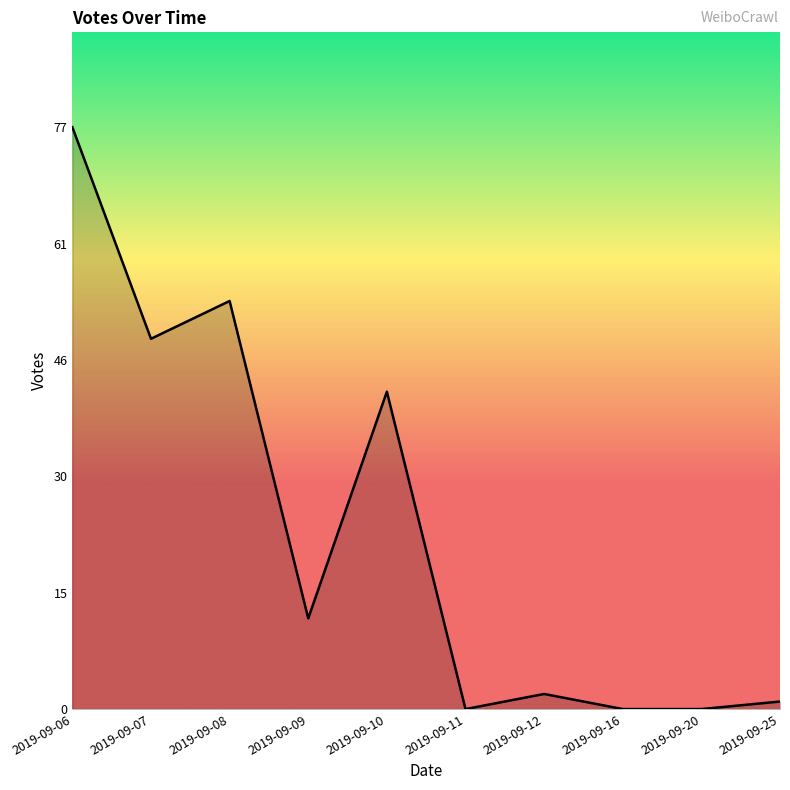

What is the change in value from 2019-09-07 to 2019-09-12?

-47